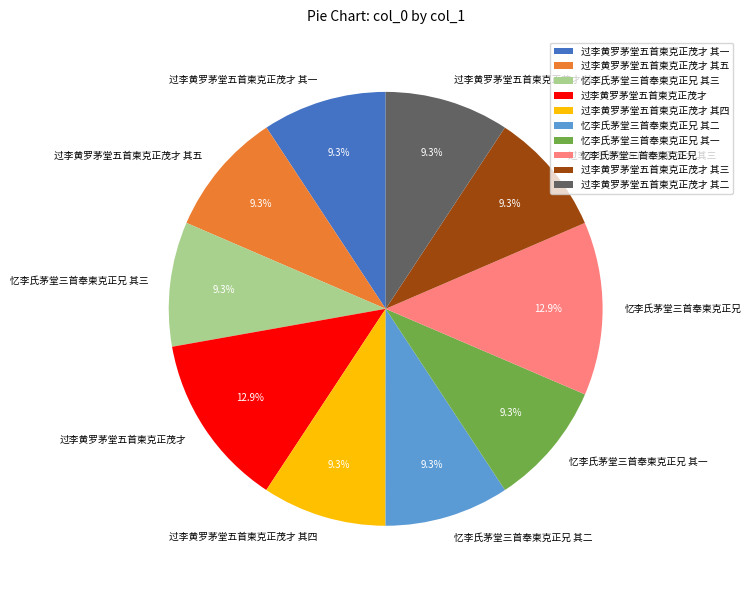

How many segments does this pie chart have?

10